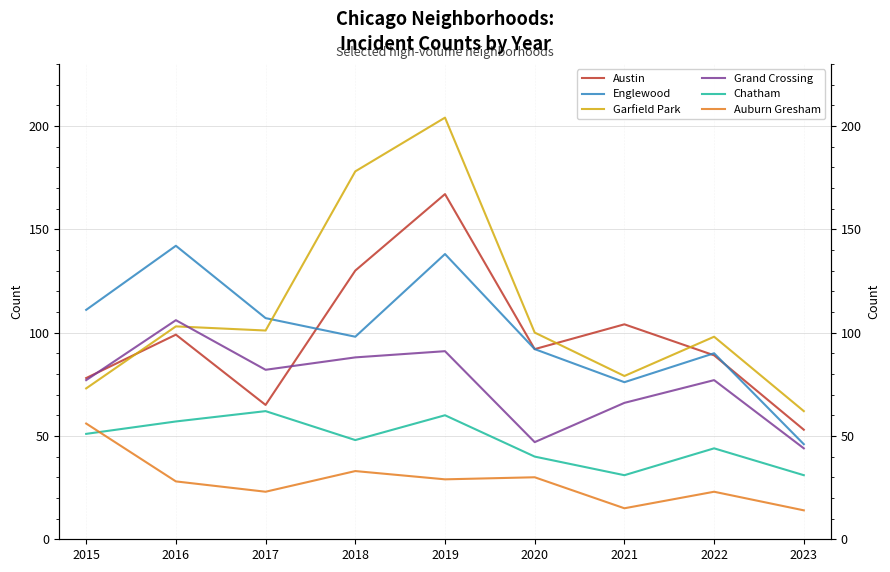

The value of Auburn Gresham at 2018 is 54. True or false?

False